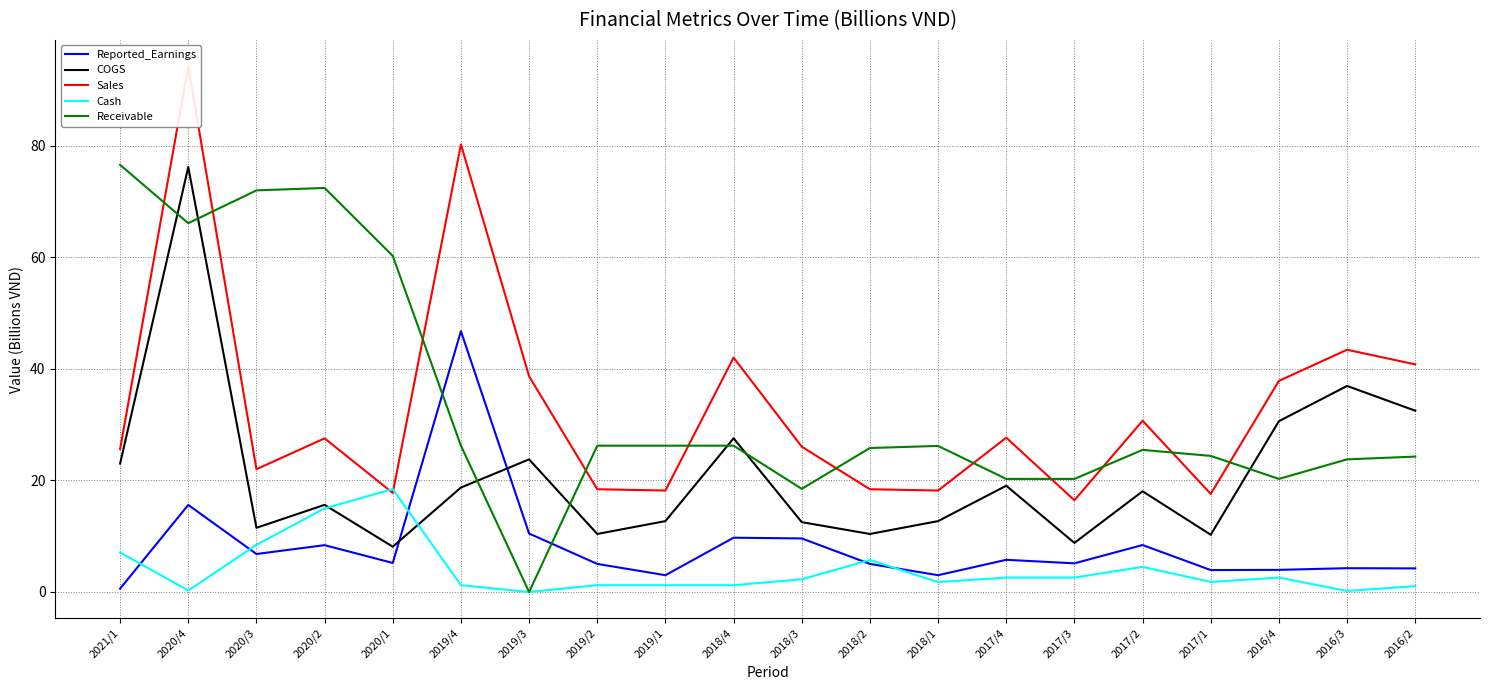

What is the label of the 6th point from the left?

2019/4